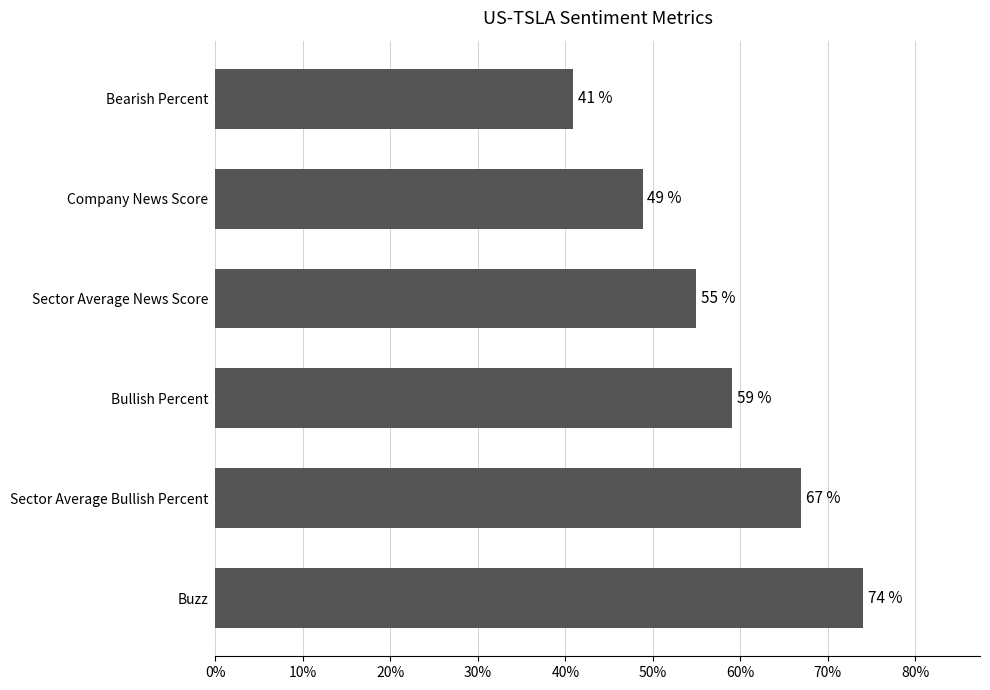

Are the bars horizontal?

Yes